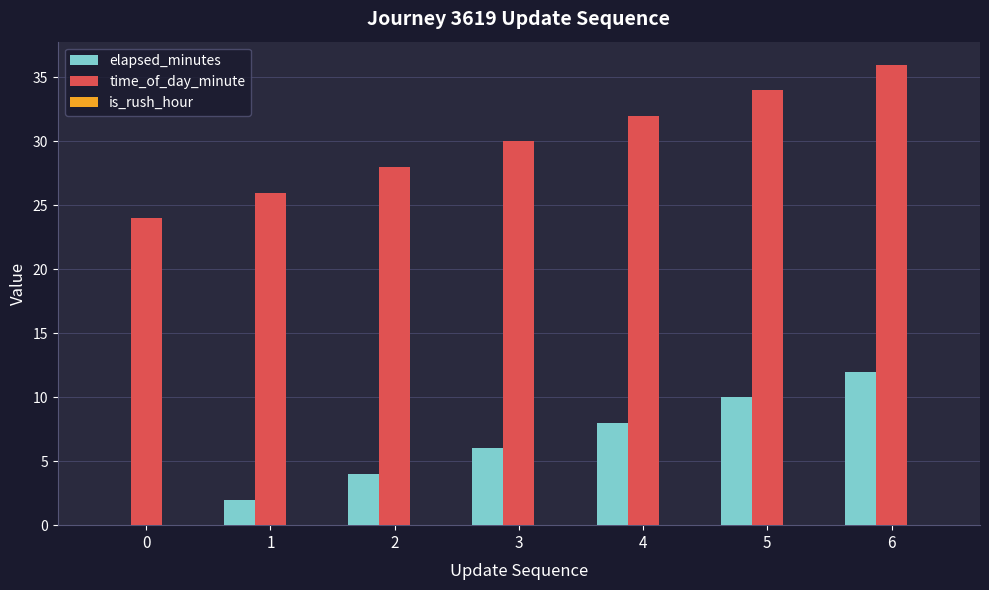

How many distinct data groups are displayed?

2